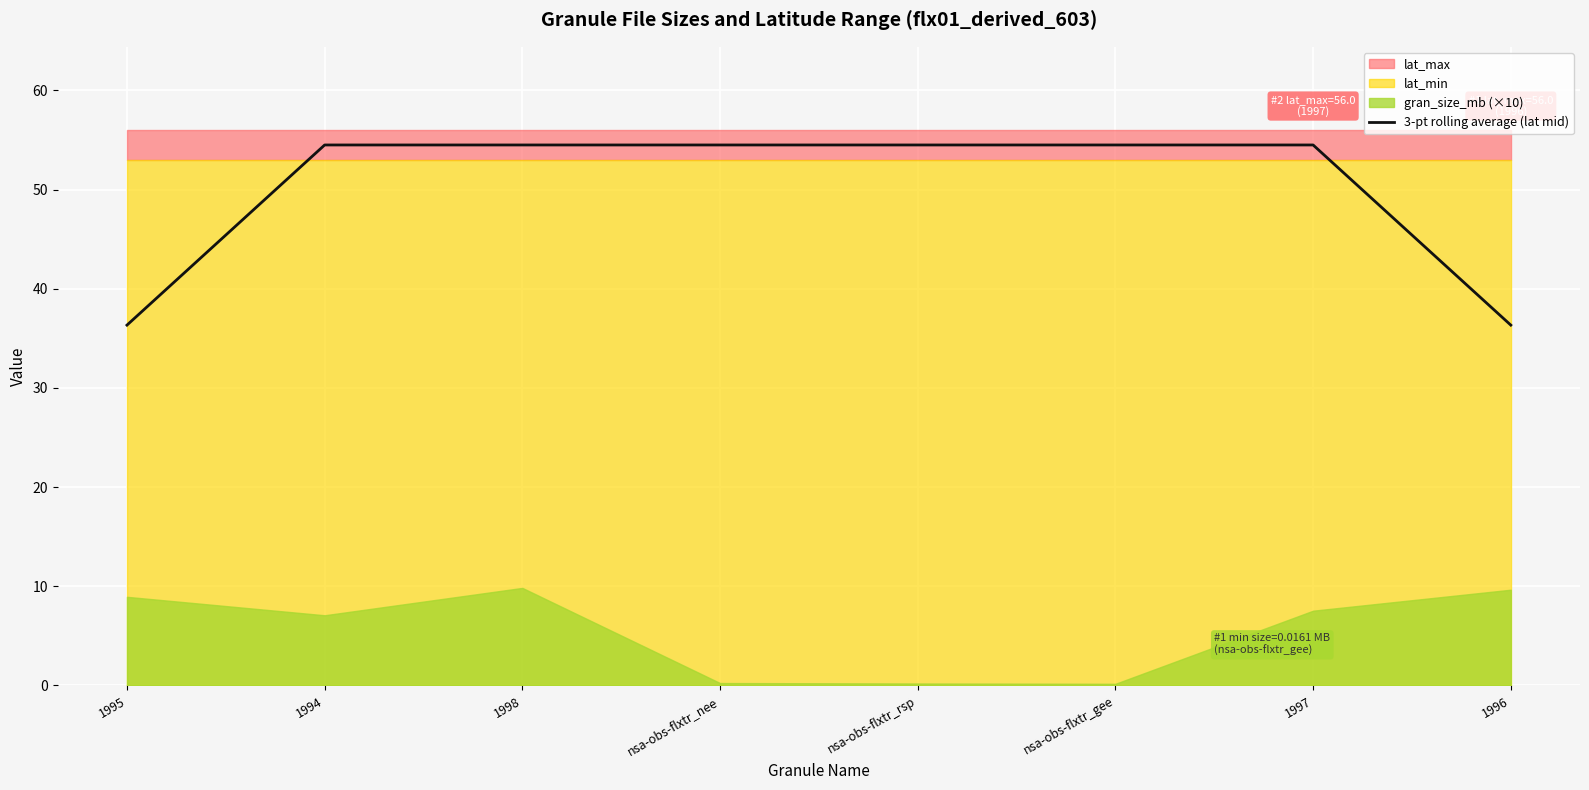

Rank the categories by value from highest to lowest.

1994, 1998, nsa-obs-flxtr_nee, nsa-obs-flxtr_rsp, nsa-obs-flxtr_gee, 1997, 1995, 1996